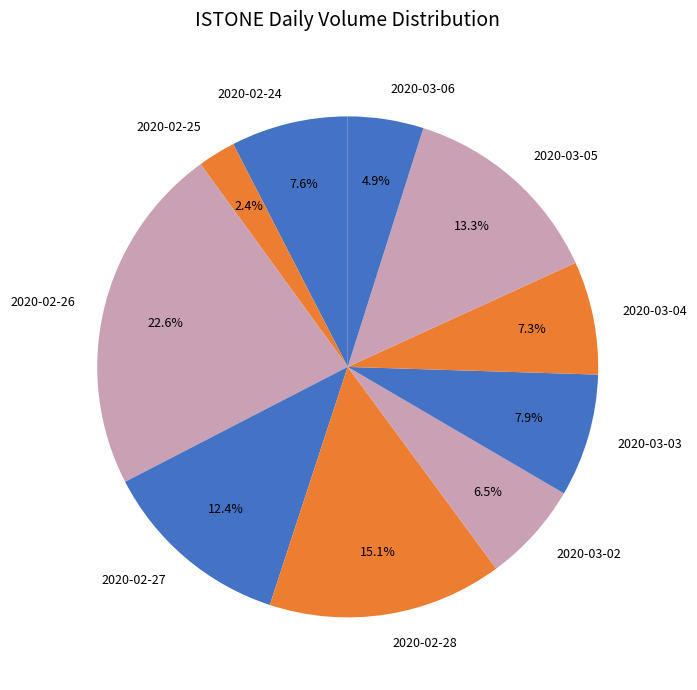

To the nearest percent, what portion does 2020-03-04 represent?

7%